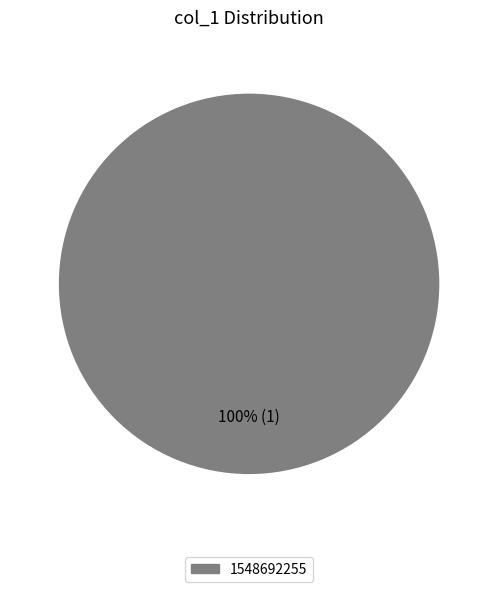

Count the number of slices in the pie.

1